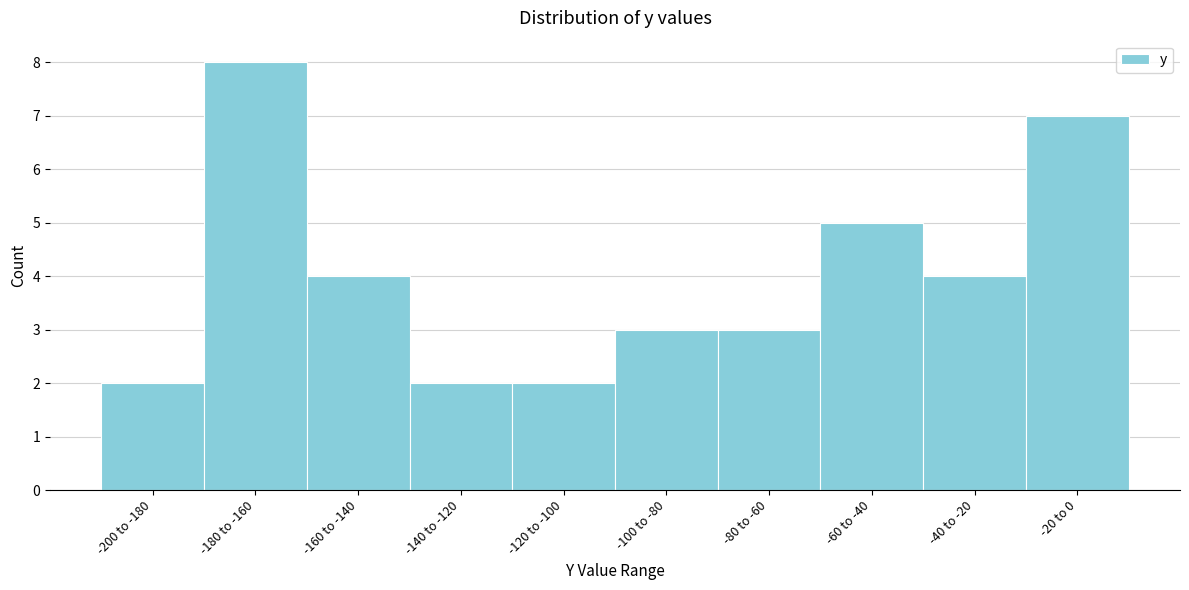

Reading left to right, list all the values displayed in this chart.

2	8	4	2	2	3	3	5	4	7